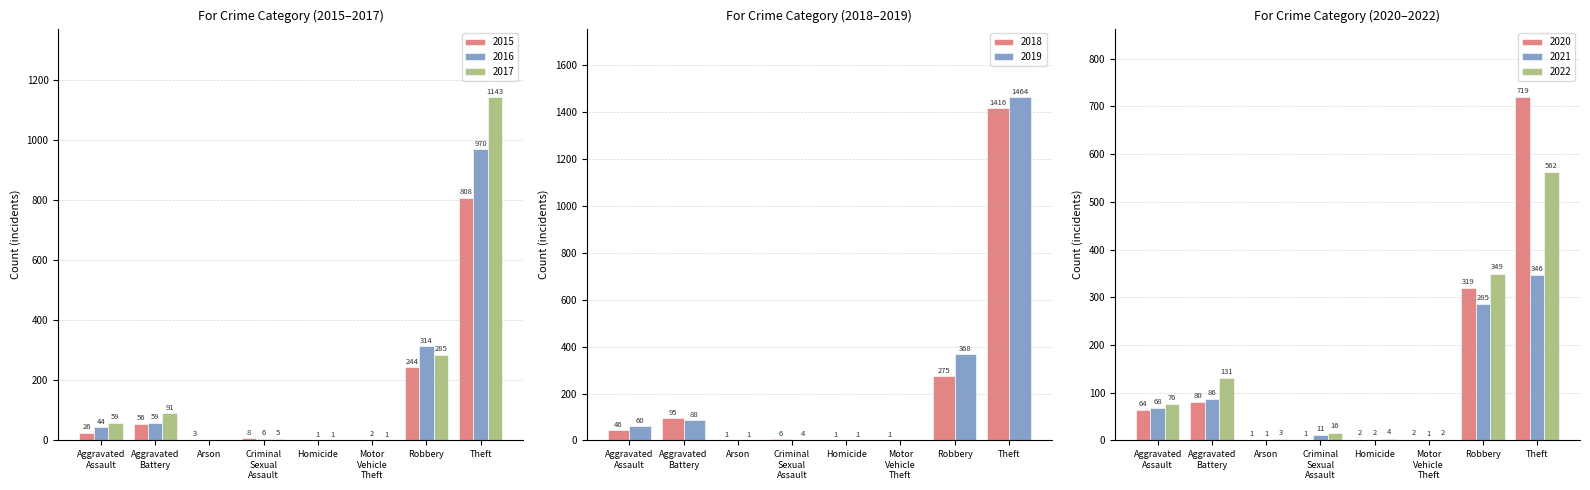

What value does the 2021 series have at Homicide?

2